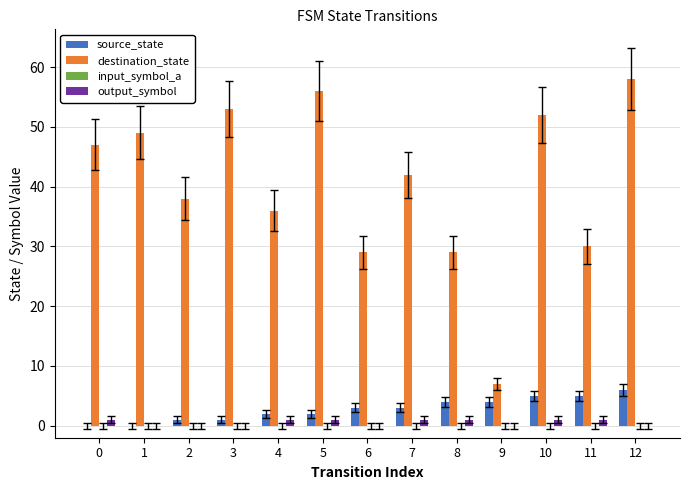

Is it true that source_state equals 5 at 10?

True